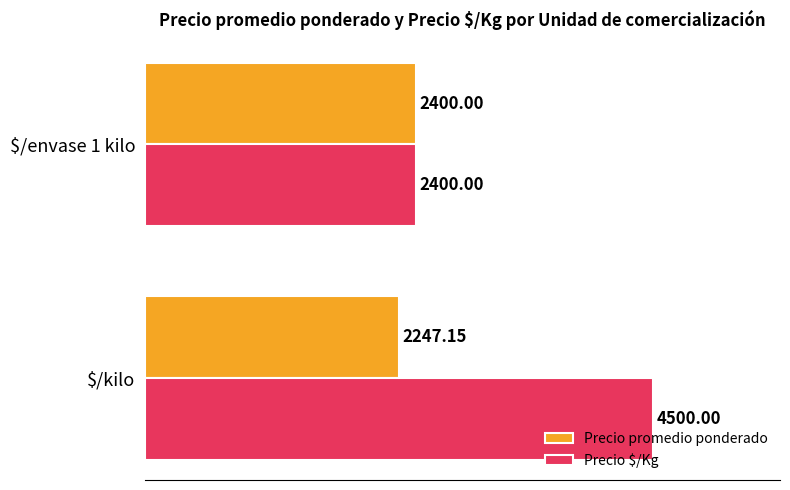

List the labels in order of Precio $/Kg value, largest first.

$/kilo, $/envase 1 kilo